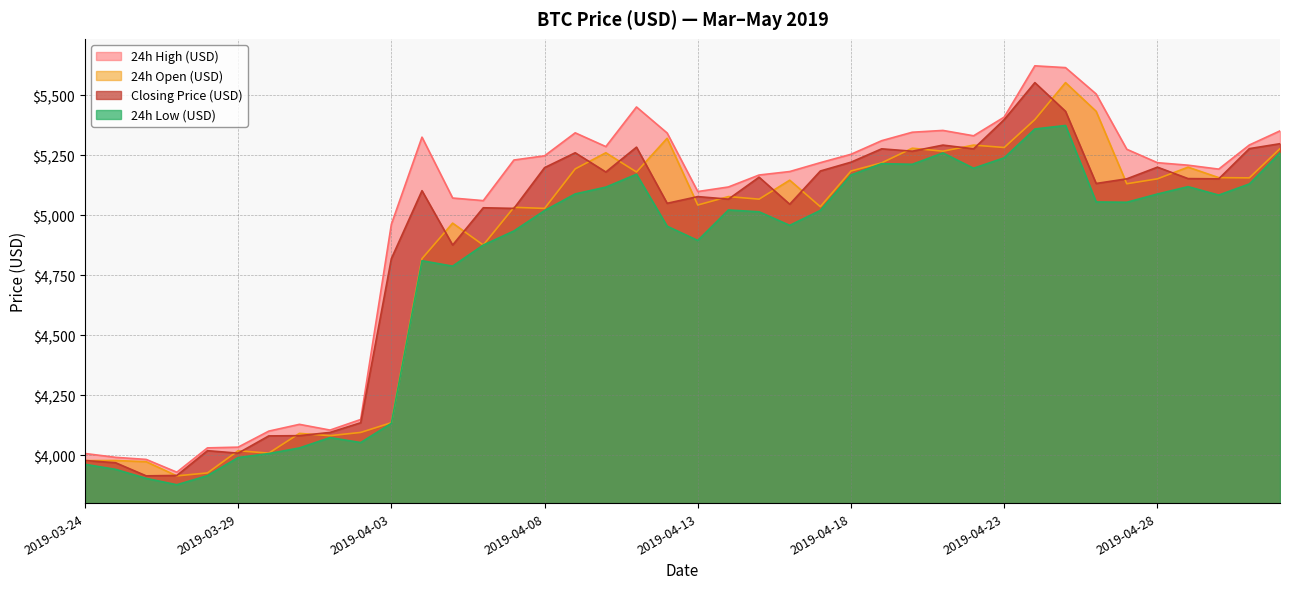

How many interior local valleys does the 24h Open (USD) series have?

13